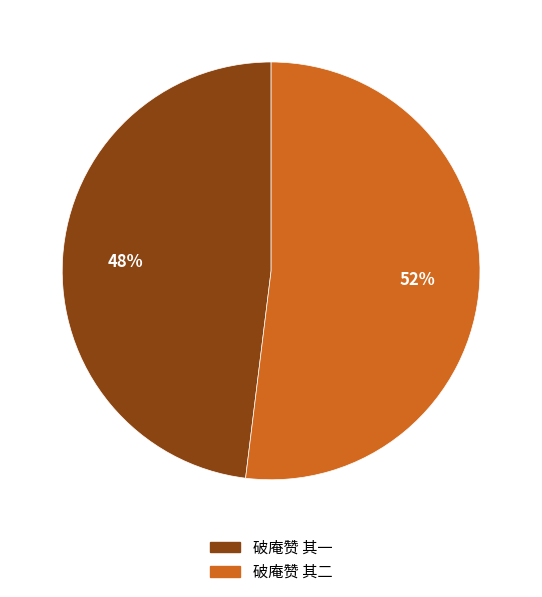

How many segments does this pie chart have?

2